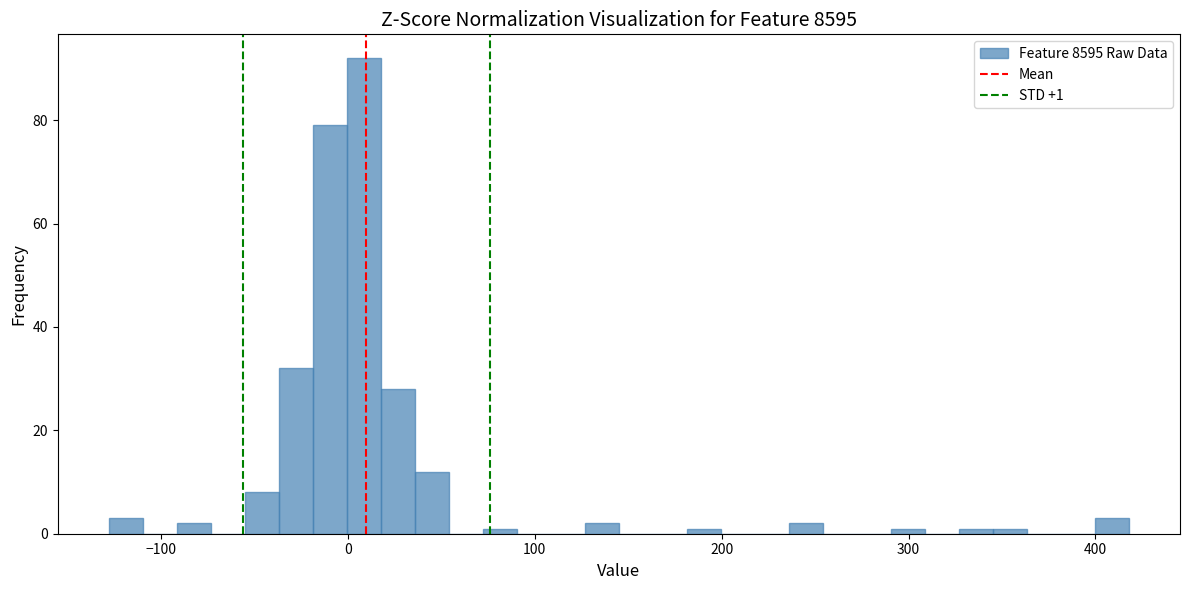

Around what value on the x-axis is the tallest bar? Give the approximate position of its centre, as read against the axis.

10